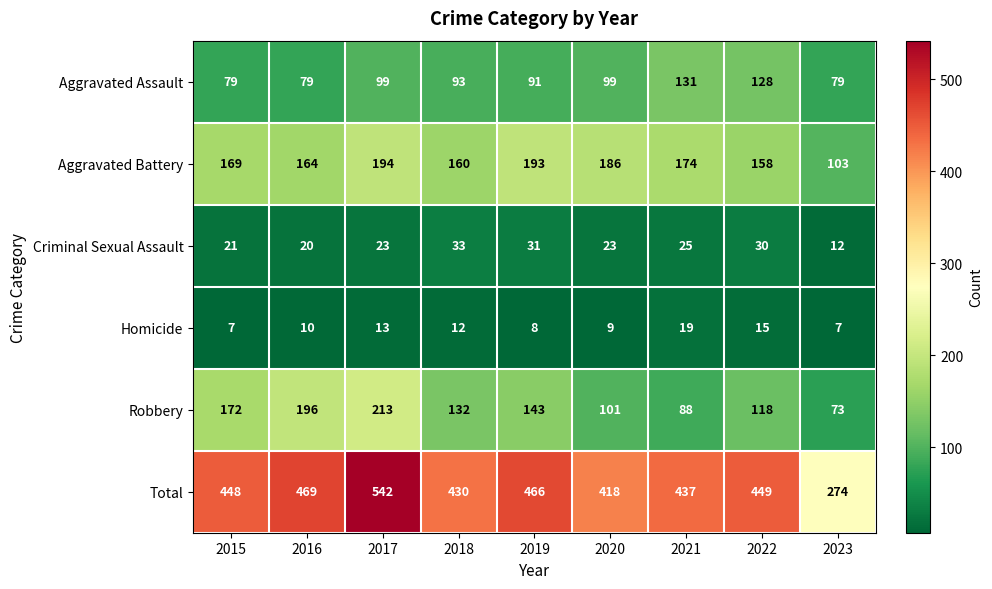

What is the difference between the second highest and minimum values in the Criminal Sexual Assault series?

19